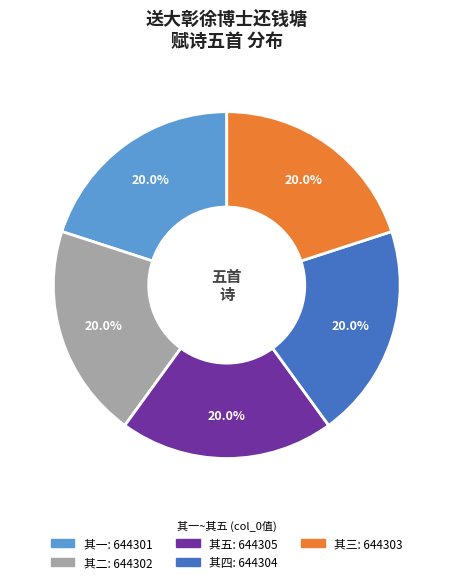

Count the number of slices in the pie.

5